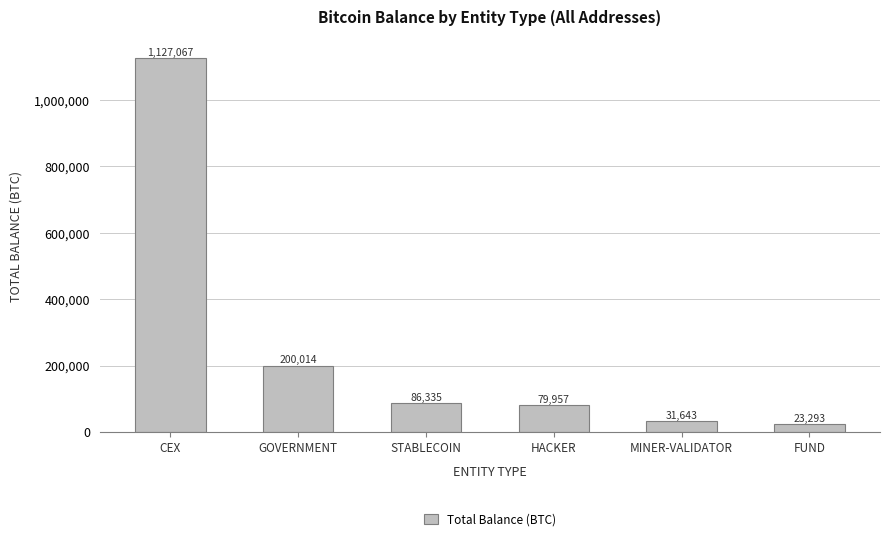

Does the chart contain any negative values?

No